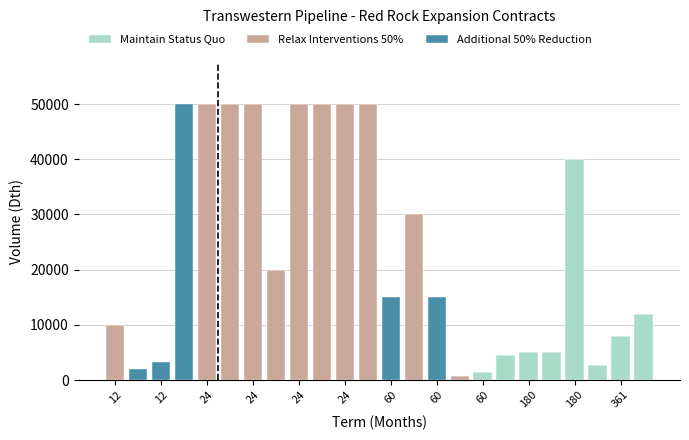

What is the maximum value for Maintain Status Quo?

40000